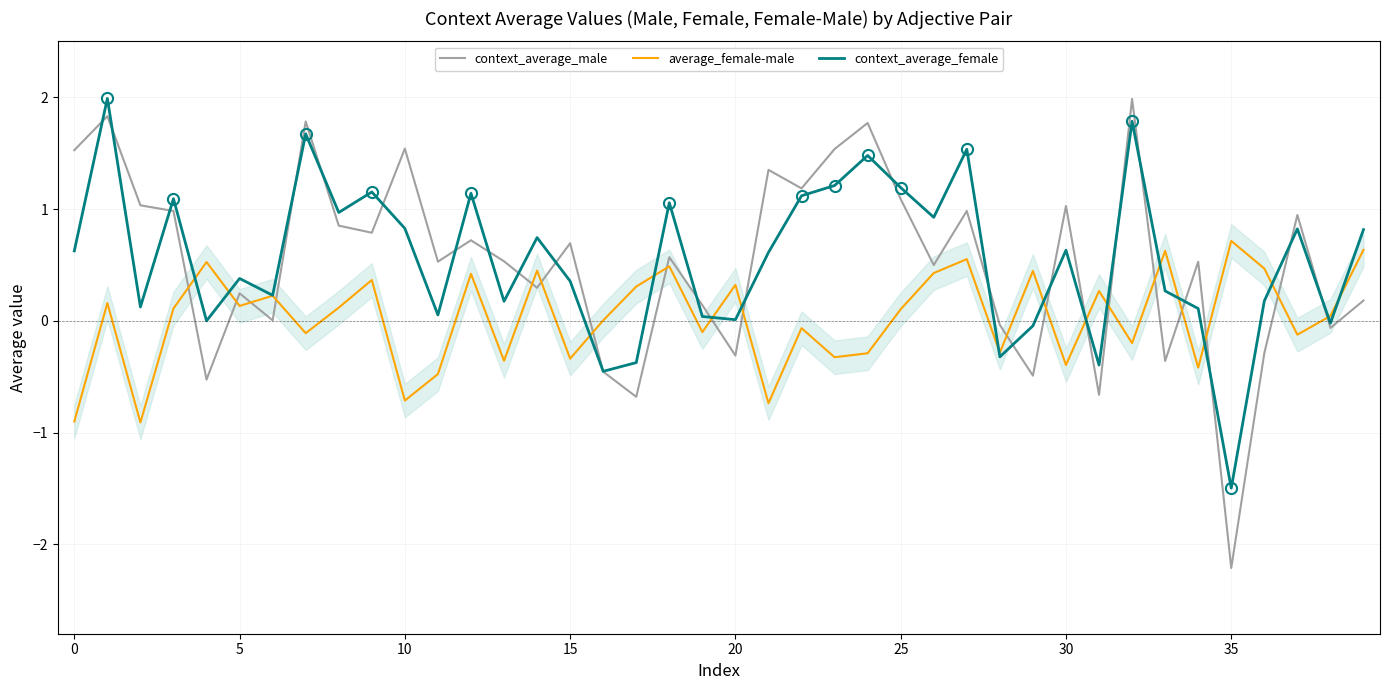

What is the difference between the second highest and second lowest values in the context_average_female series?

2.2